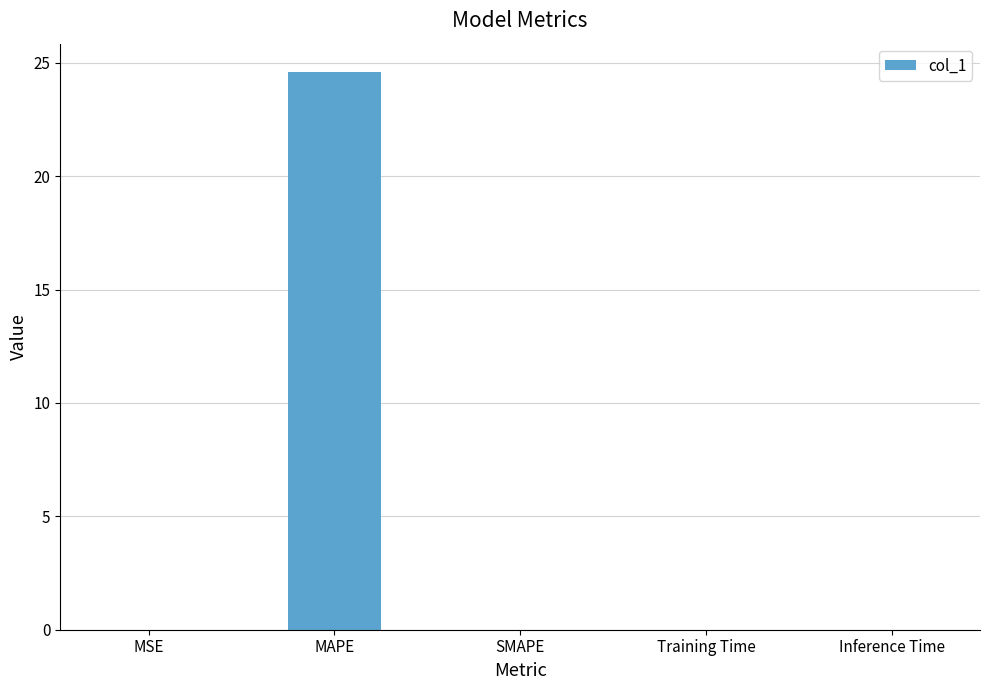

Is it true that the value at MAPE is 24.6?

True